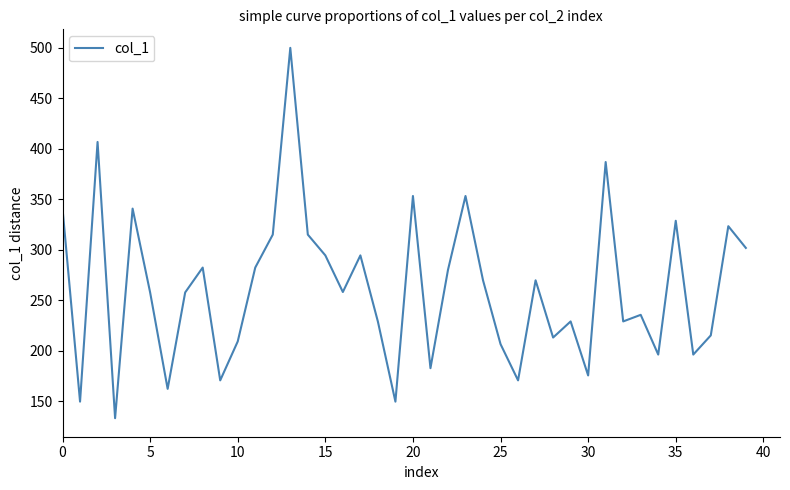

What is the difference between the maximum and minimum values?

366.9